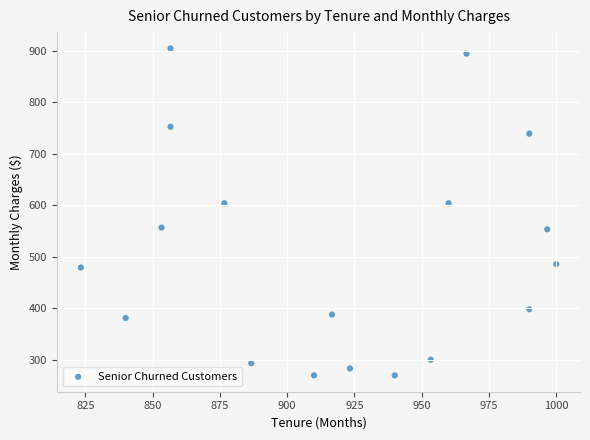

What is the range of Y values (max minus min)?

634.5